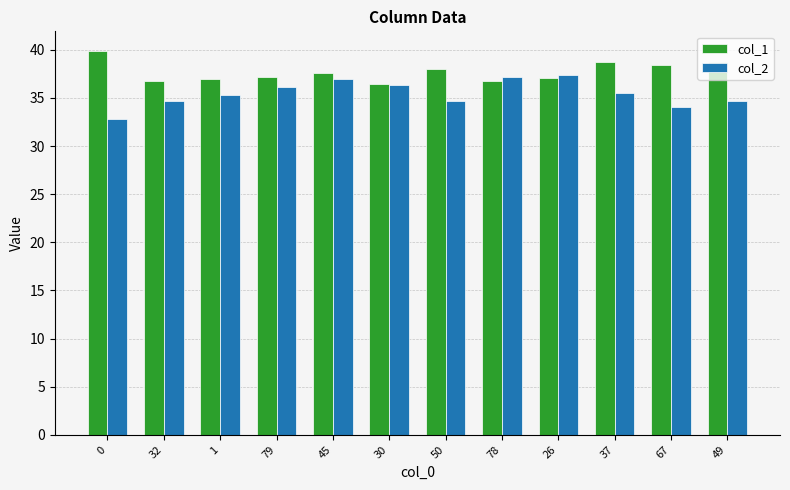

The col_1 series shows 57.8 at 50. True or false?

False